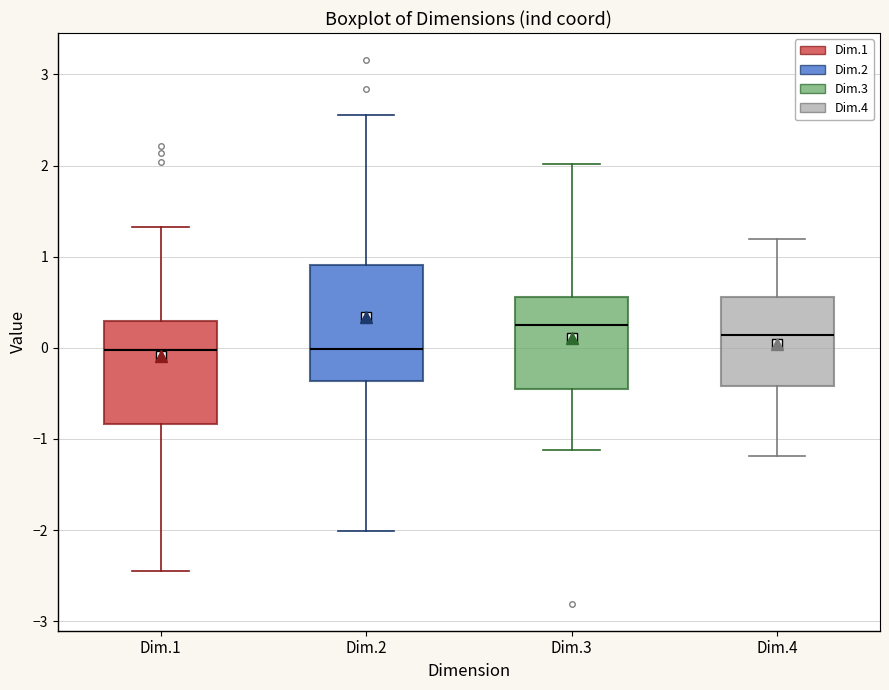

Where does the lower whisker of the box for Dim.1 end on the y-axis? The values are not printed on the chart, so give them approximately, as read against the axis.

-2.5